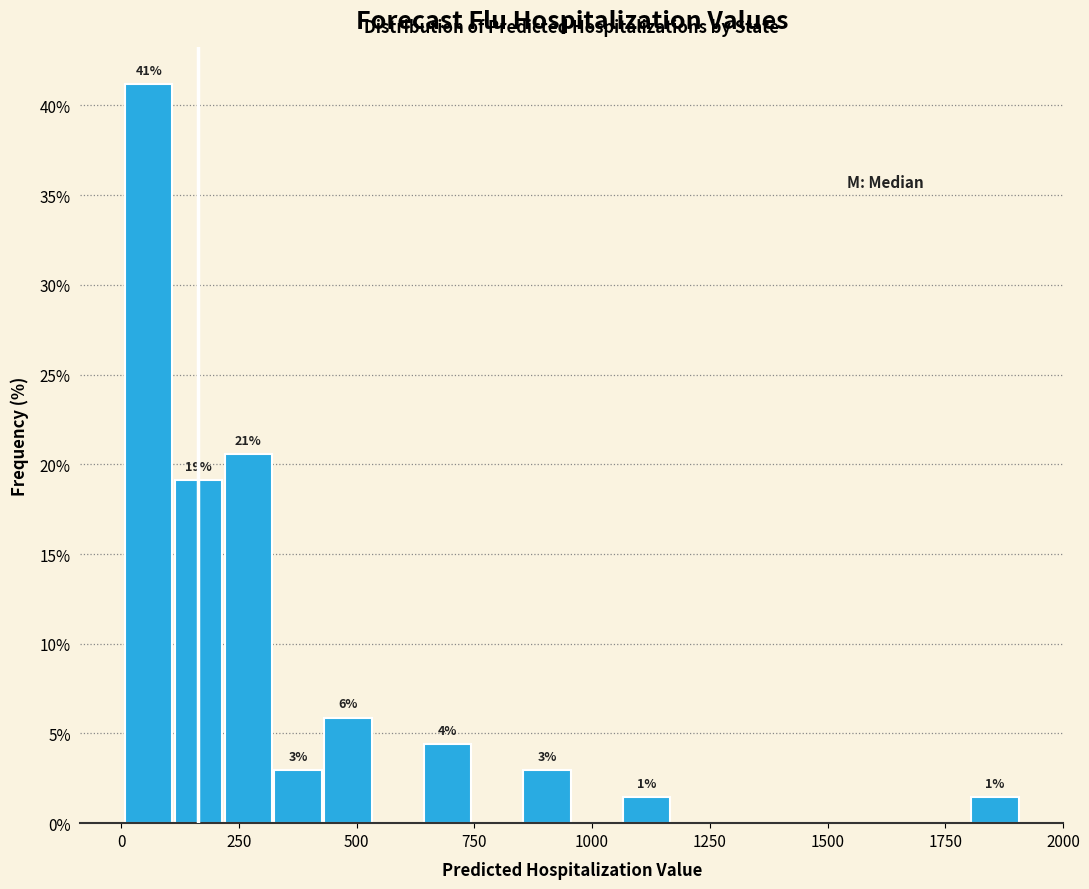

Read against the x-axis, roughly where is the centre of the tallest bar?

50